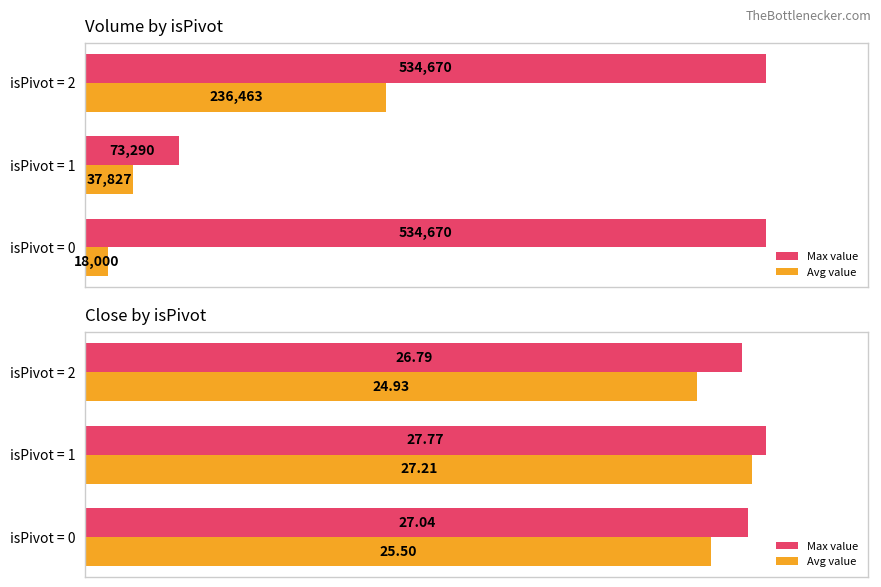

At which category is the sum across all series the highest?

isPivot = 1